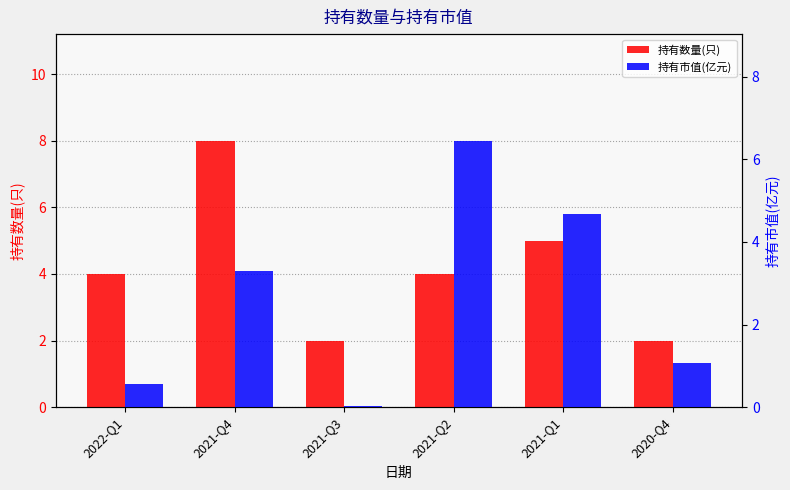

What are all the series names shown in the legend?

持有数量(只), 持有市值(亿元)